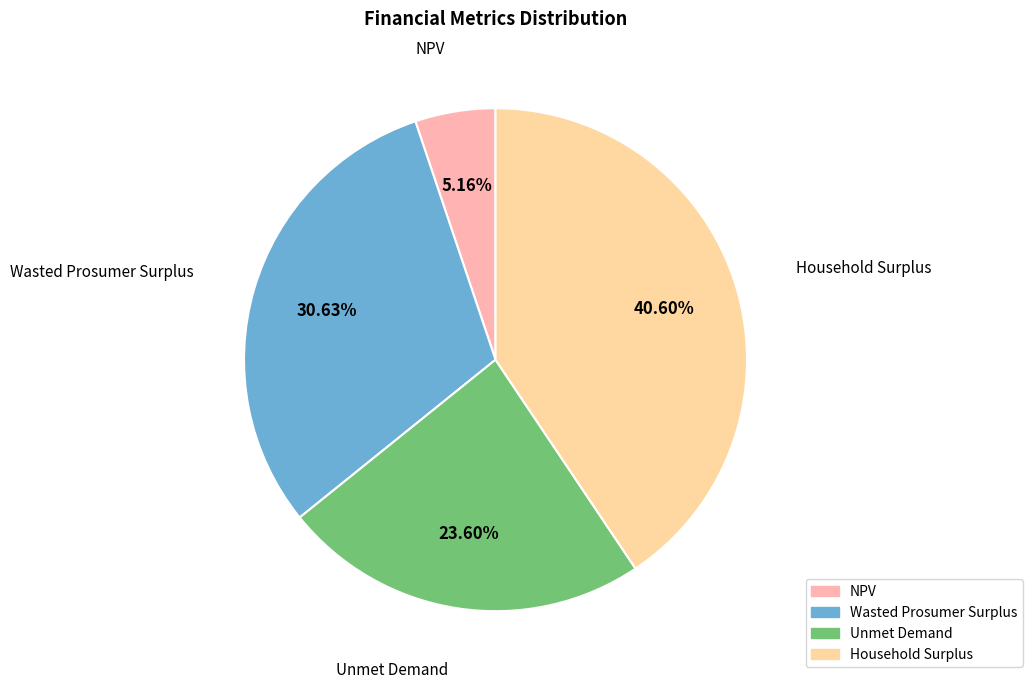

Combined, do Unmet Demand and NPV account for over 50%?

No